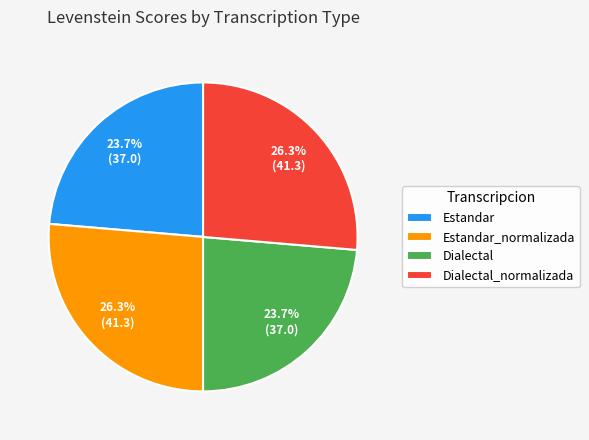

Does Estandar_normalizada represent more than half of the total?

No